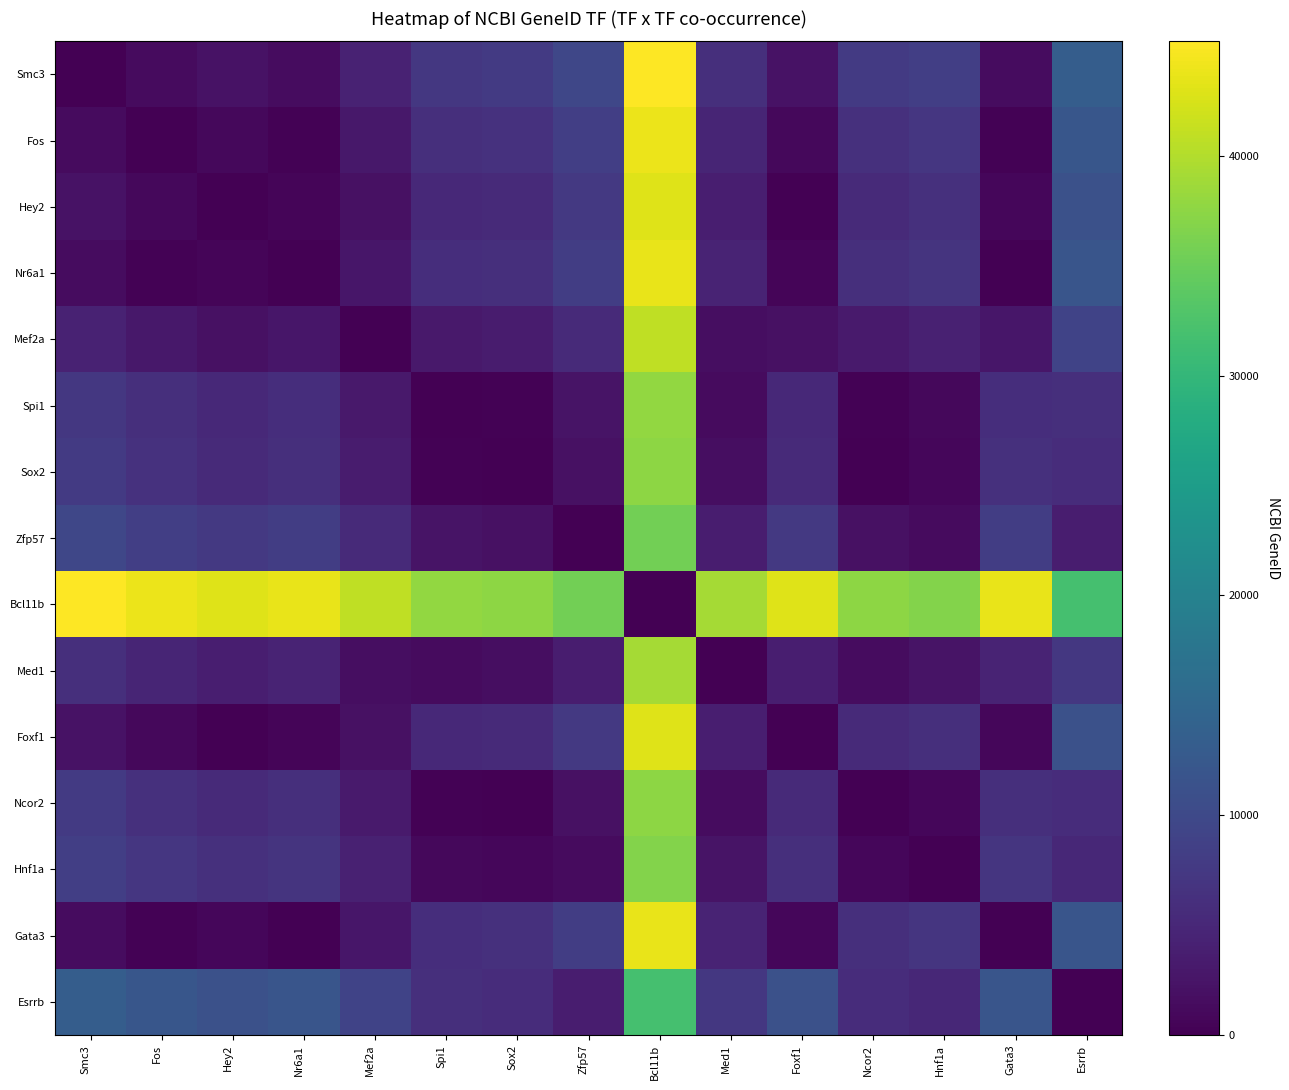

What is the difference between the highest and lowest values at Esrrb?

31828